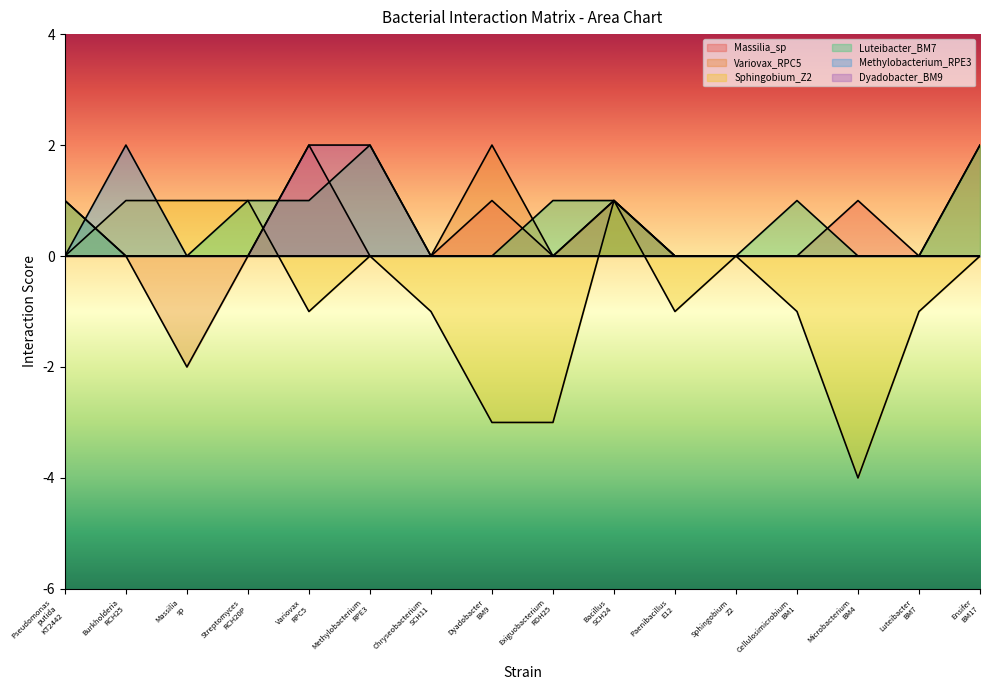

Does the chart display data point markers on the line(s)?

No